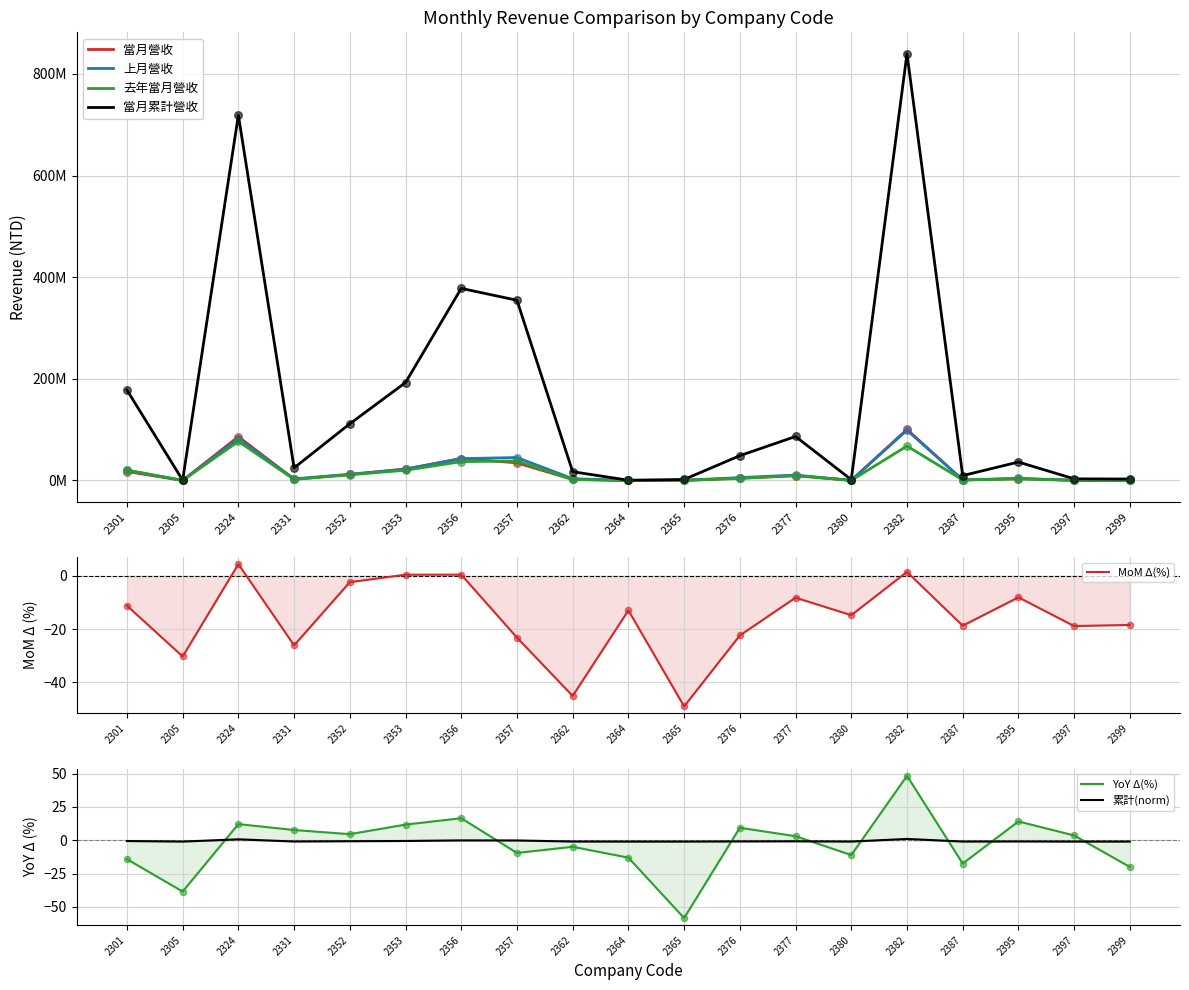

Which series has the largest Y range (max minus min)?

當月累計營收